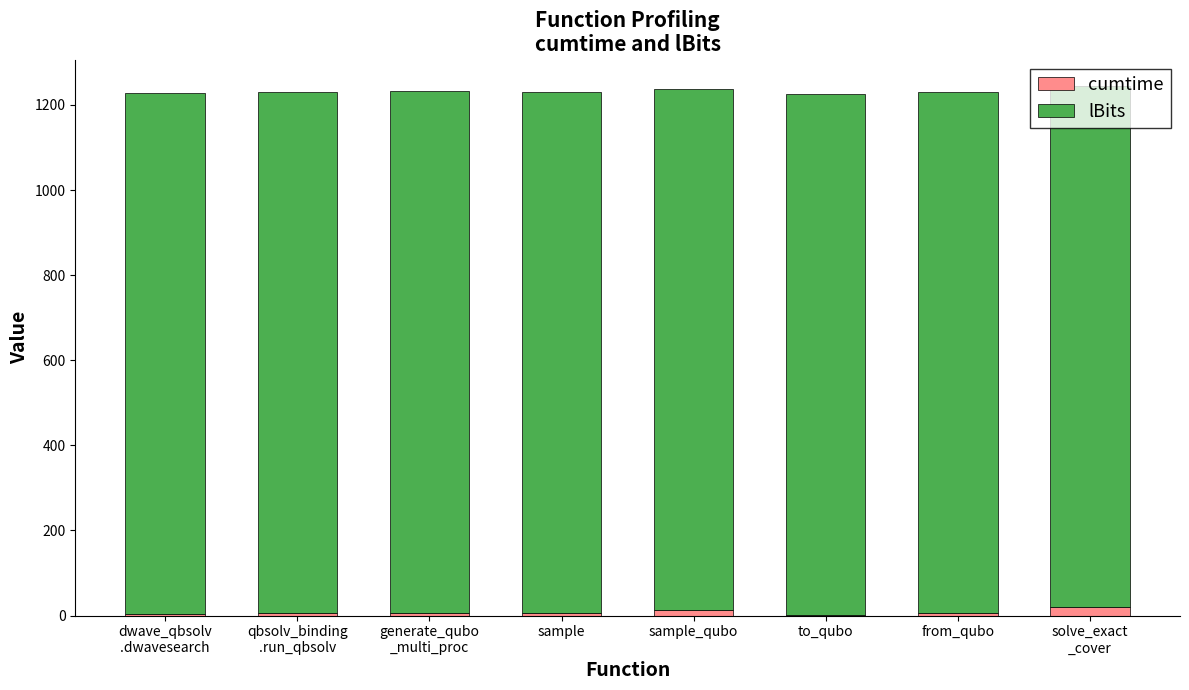

How many series are shown in this chart?

2